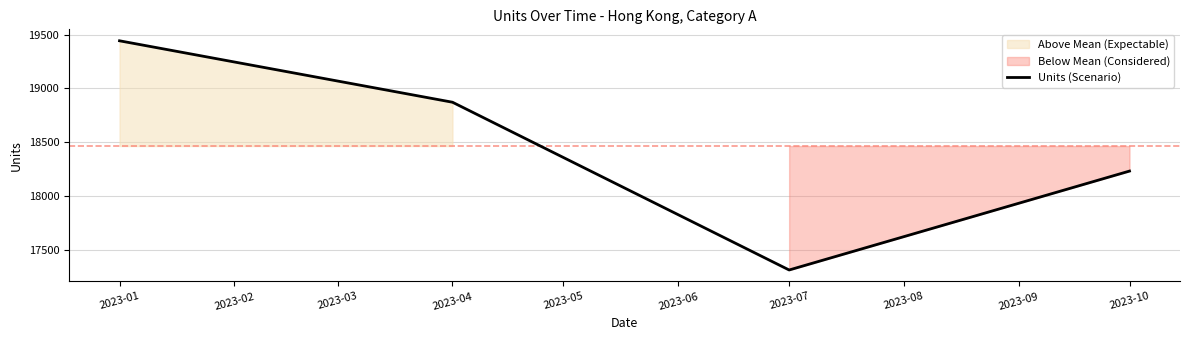

What is the value of the 3rd point from the left?

17310